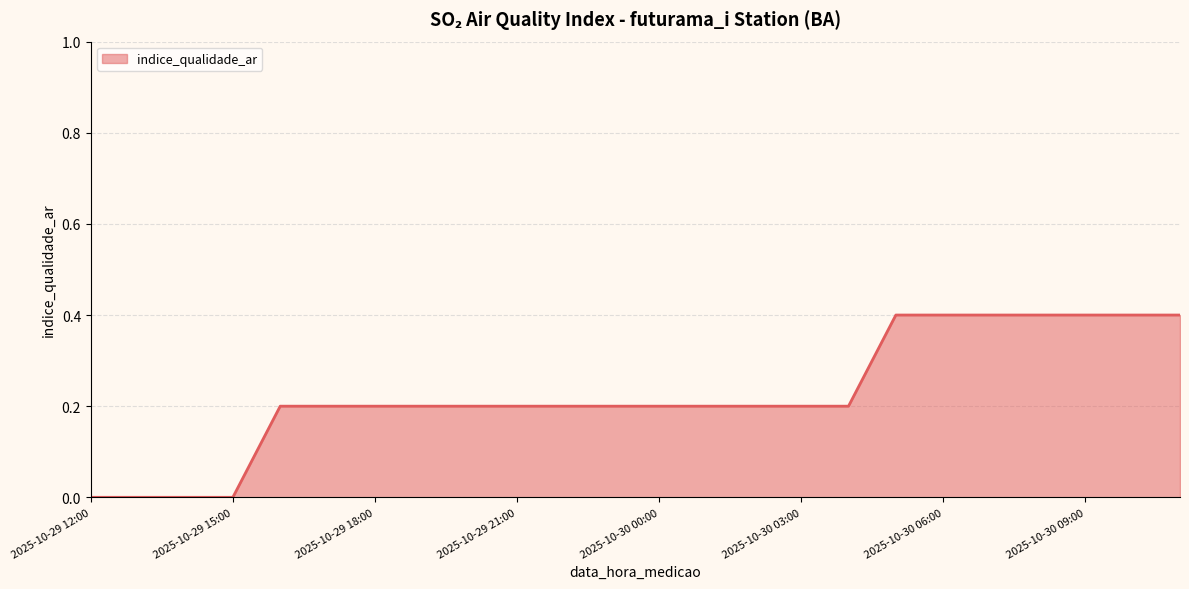

What is the difference between the maximum and minimum values?

0.4